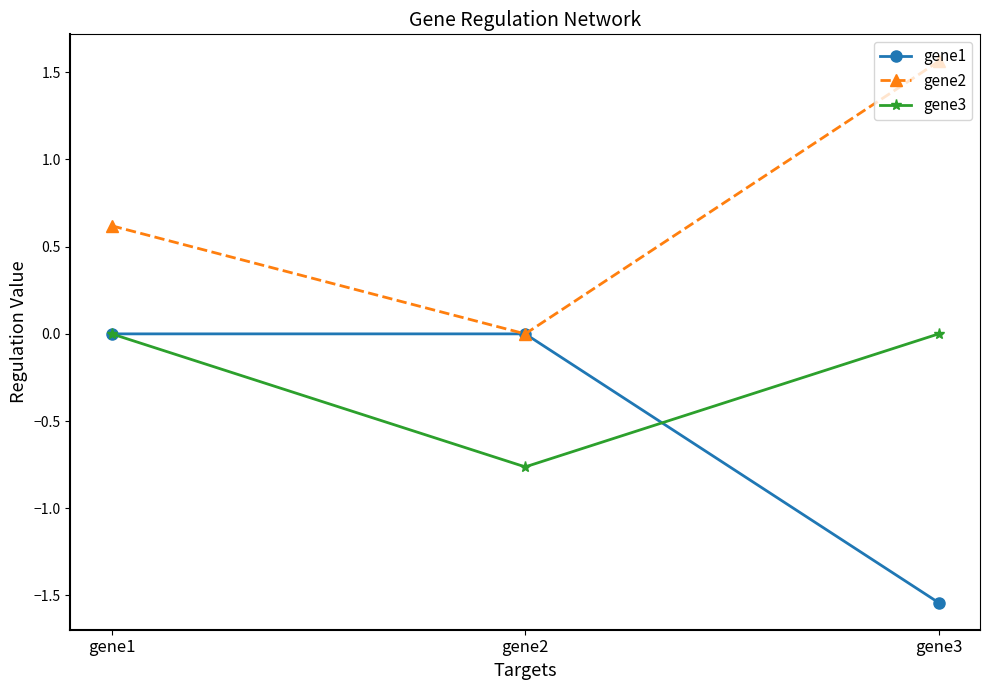

At which label is gene2 closest to 0?

gene2